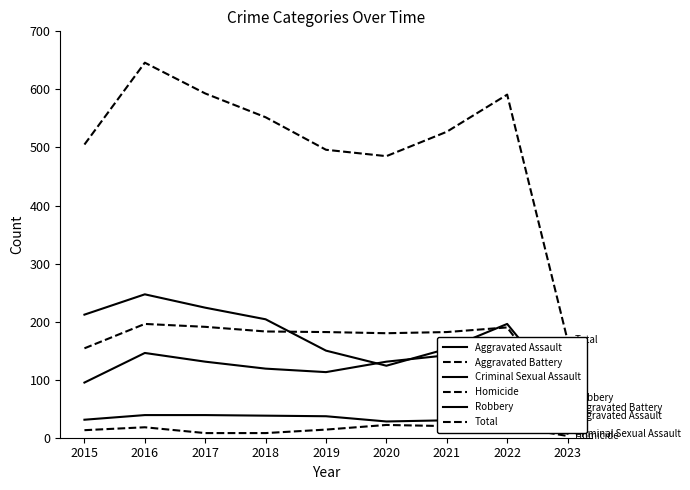

Where is Robbery nearest to the value 158?

2021